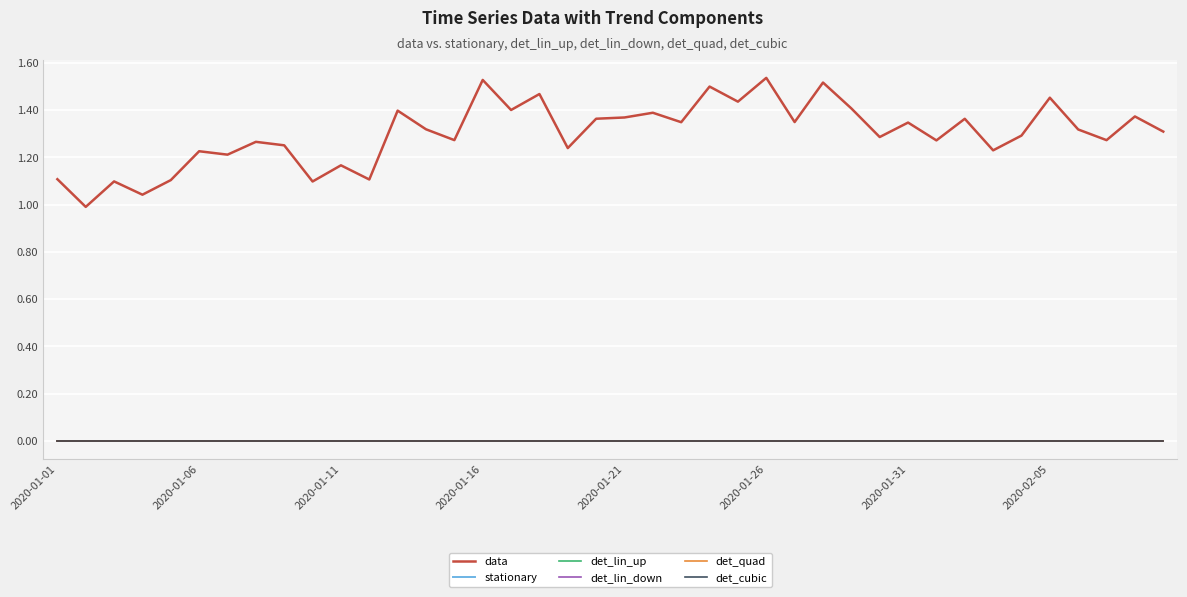

Does the chart have visible grid lines?

Yes